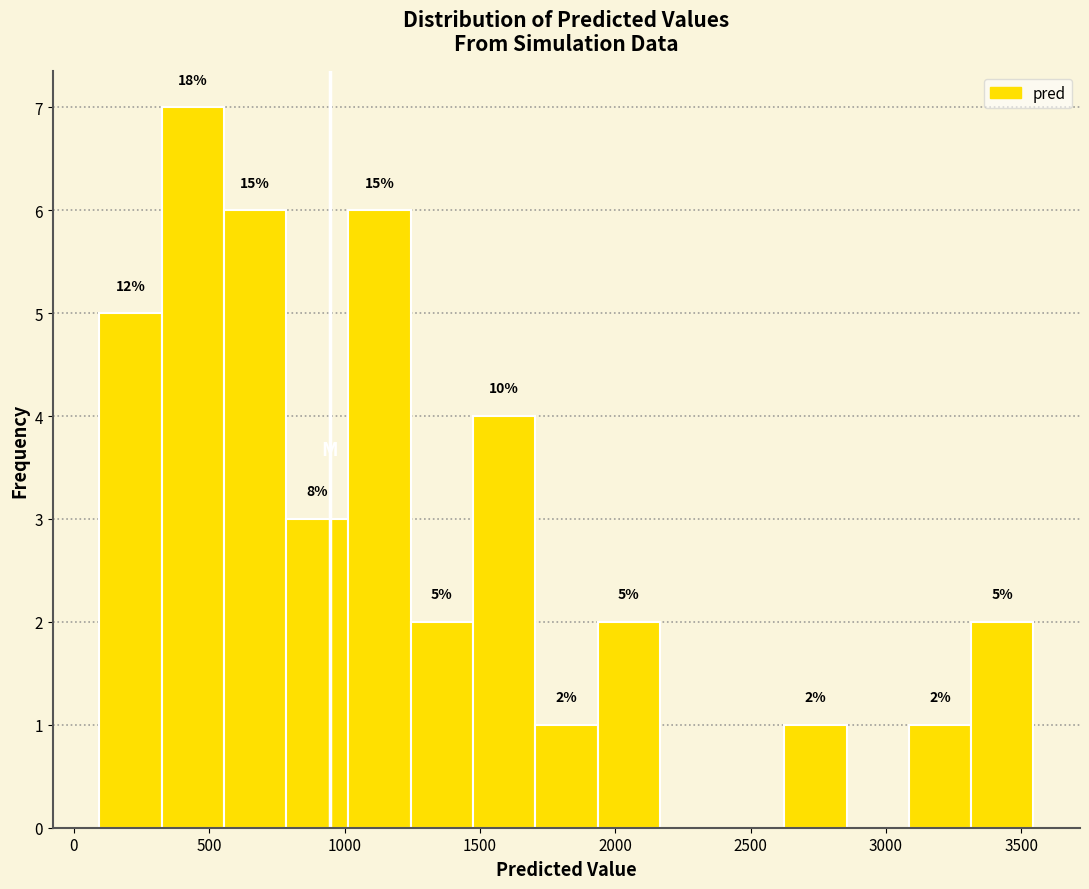

Over which range of the x-axis is the bar tallest?

300 to 550